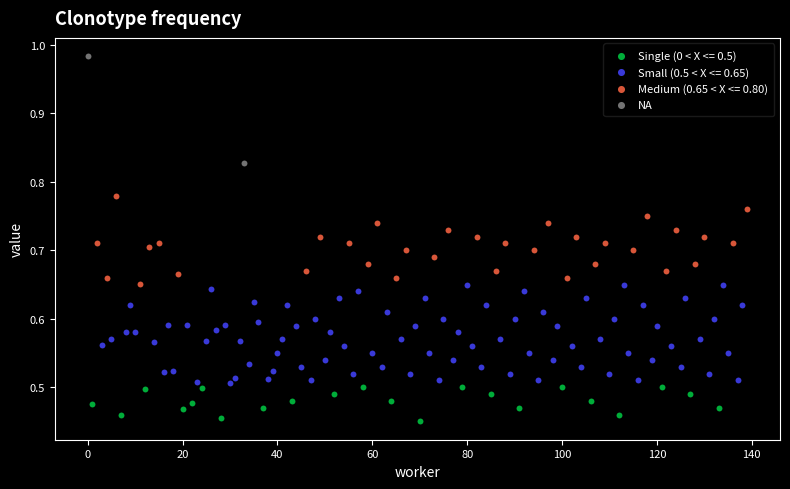

What are all the series names shown in the legend?

Single (0 < X <= 0.5), Small (0.5 < X <= 0.65), Medium (0.65 < X <= 0.80), NA